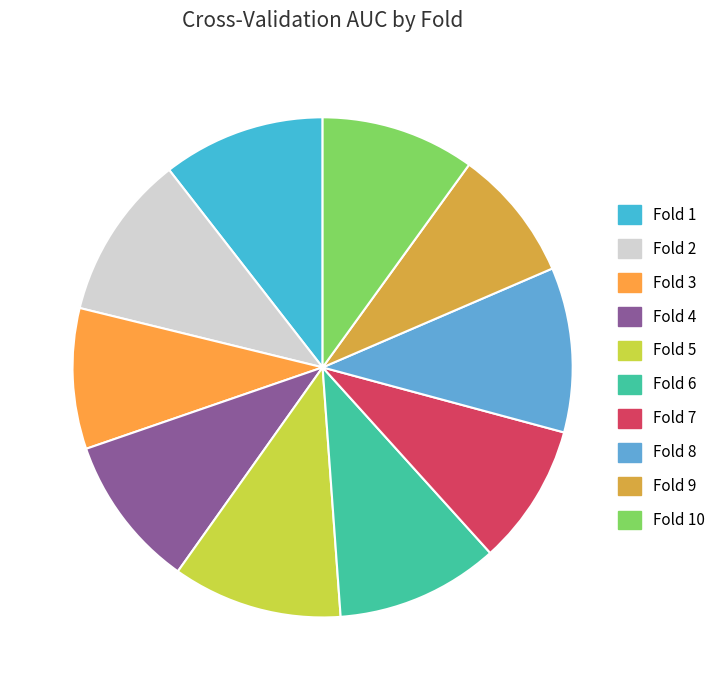

What percentage is the Fold 9 slice, to the nearest percent?

9%